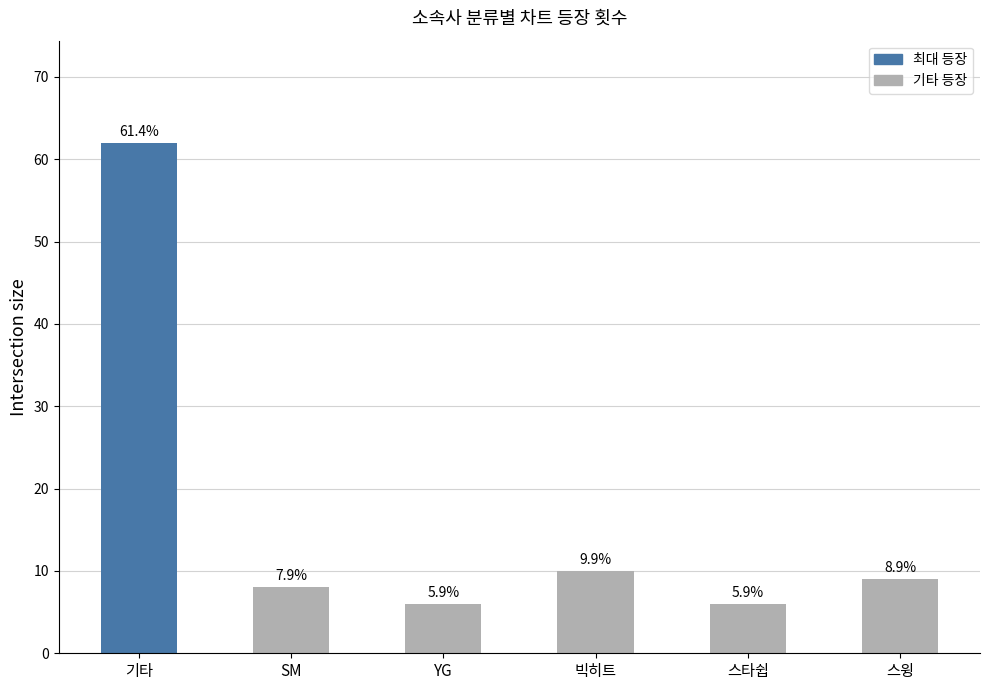

What is the change in value from 빅히트 to 스윙?

-1